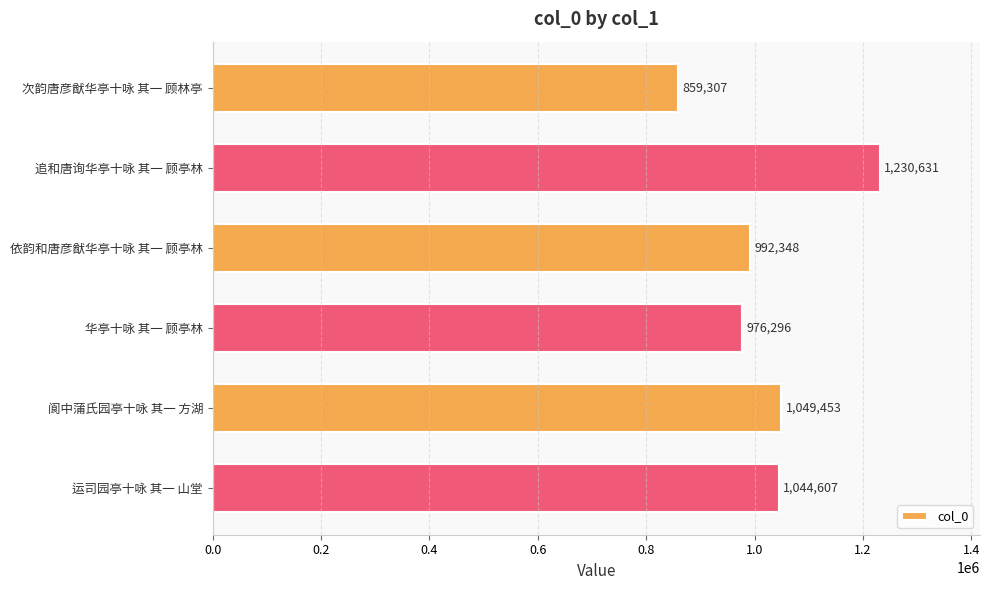

What is the difference between the maximum and minimum values?

371324